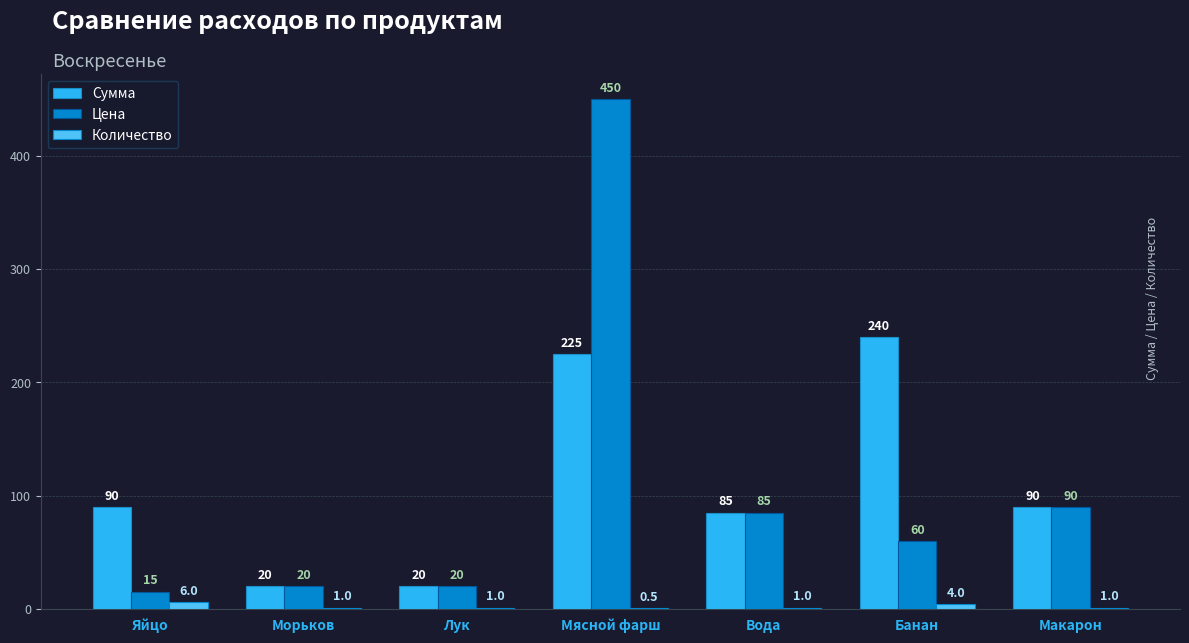

What is the sum of all Цена values?

740.0